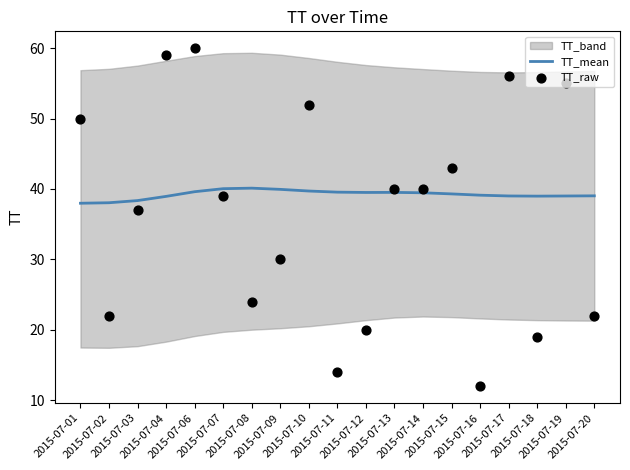

What is the total value across all series at 2015-07-06?

99.6